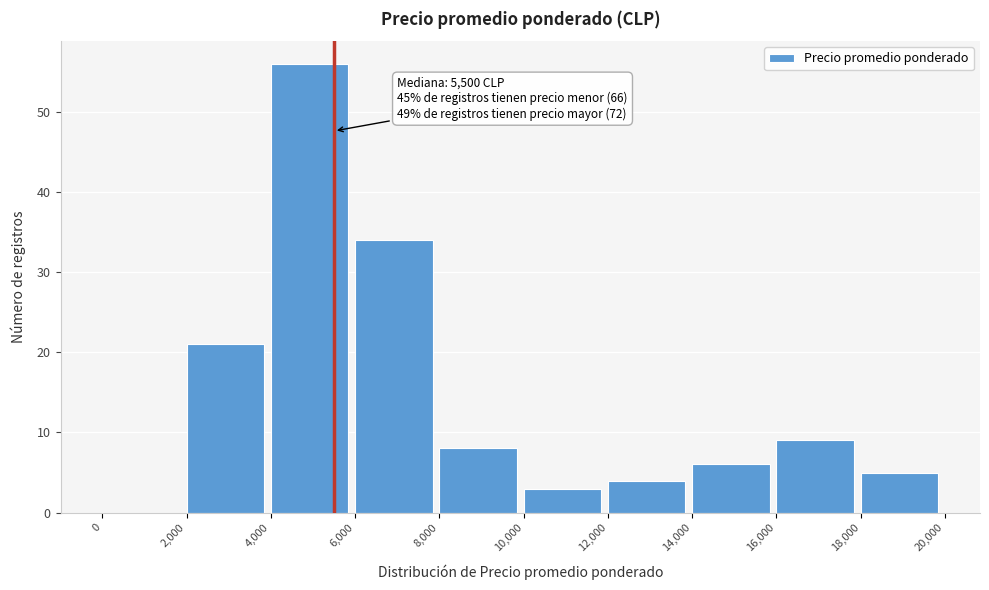

Which range on the x-axis has the tallest bar?

4,000 to 6,000